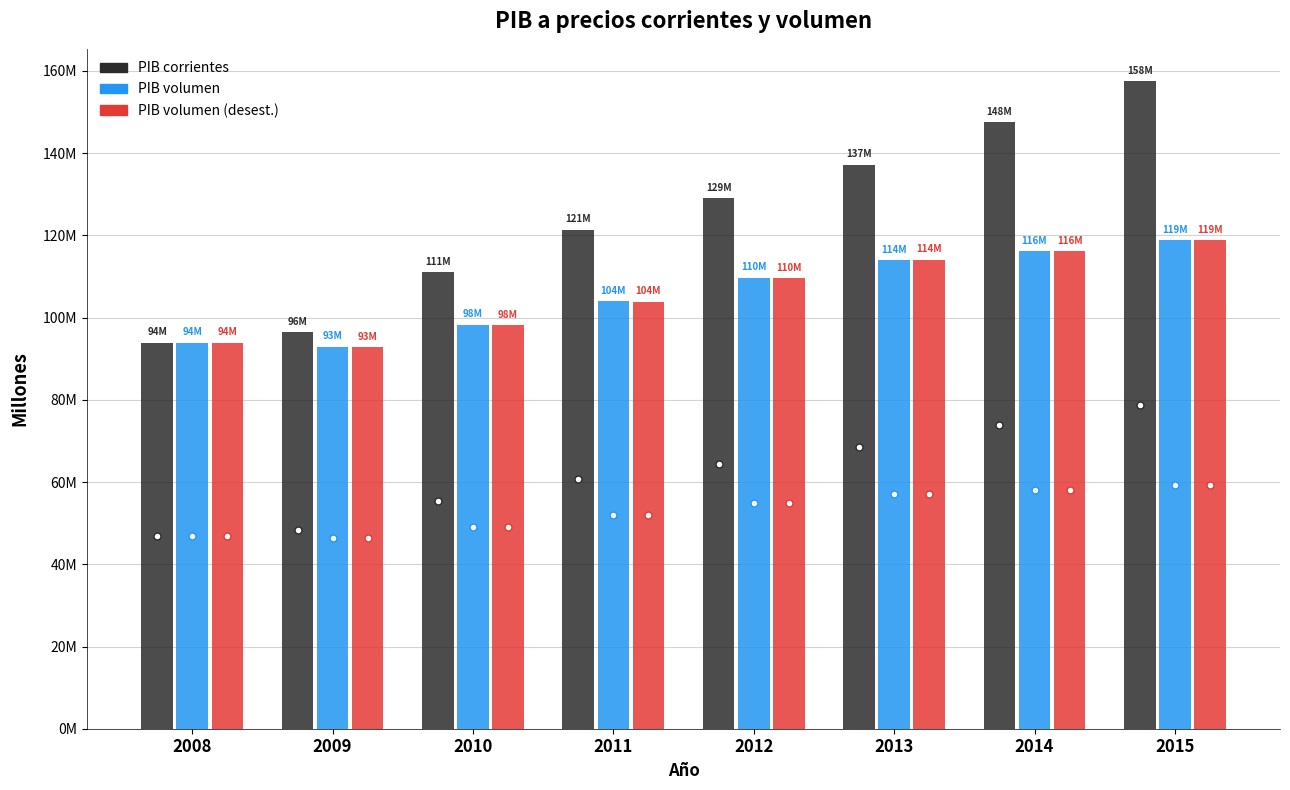

Are the bars grouped side by side (vs. stacked)?

Yes